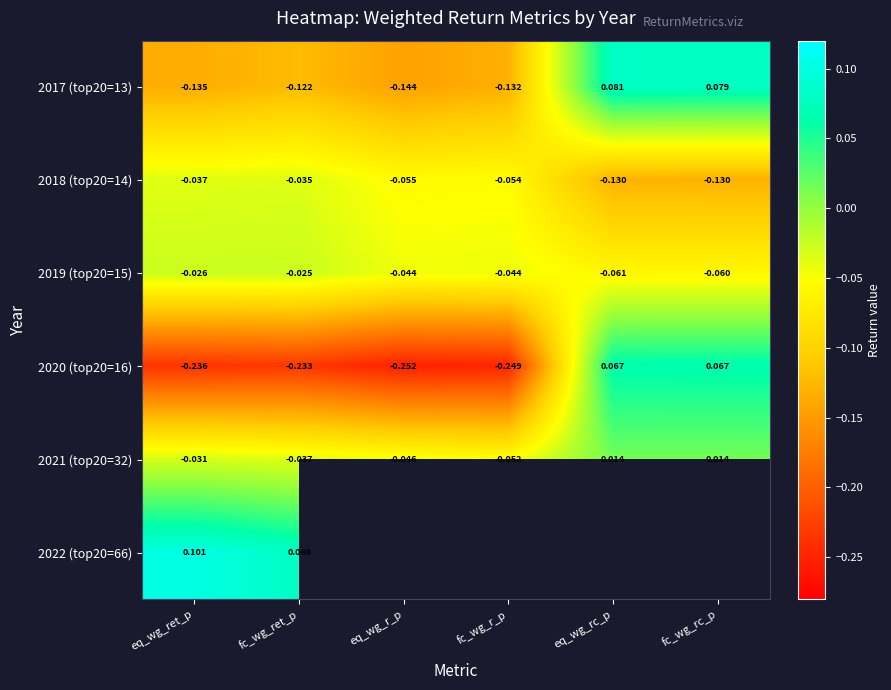

Rank the categories by 2017 (top20=13) value from highest to lowest.

eq_wg_rc_p, fc_wg_rc_p, fc_wg_ret_p, fc_wg_r_p, eq_wg_ret_p, eq_wg_r_p